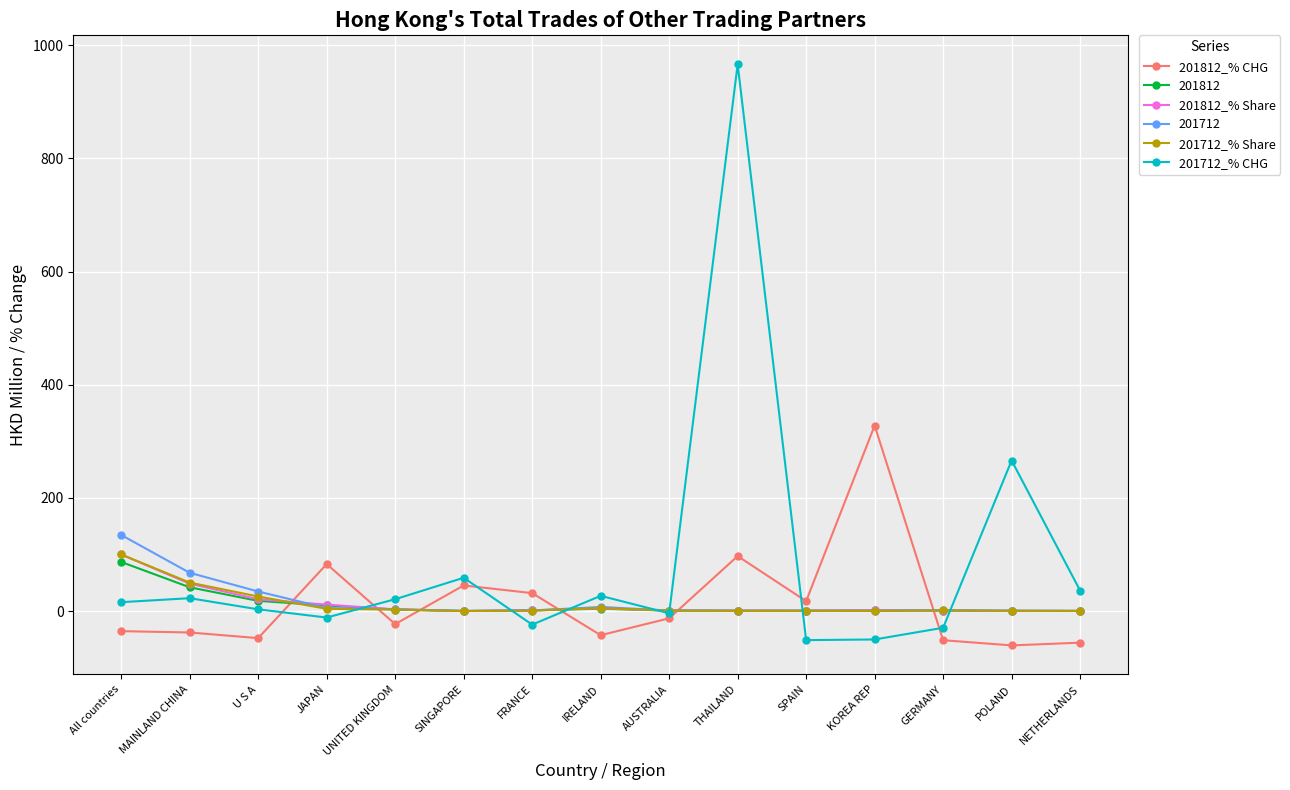

Which series has the widest spread of values?

201712_% CHG